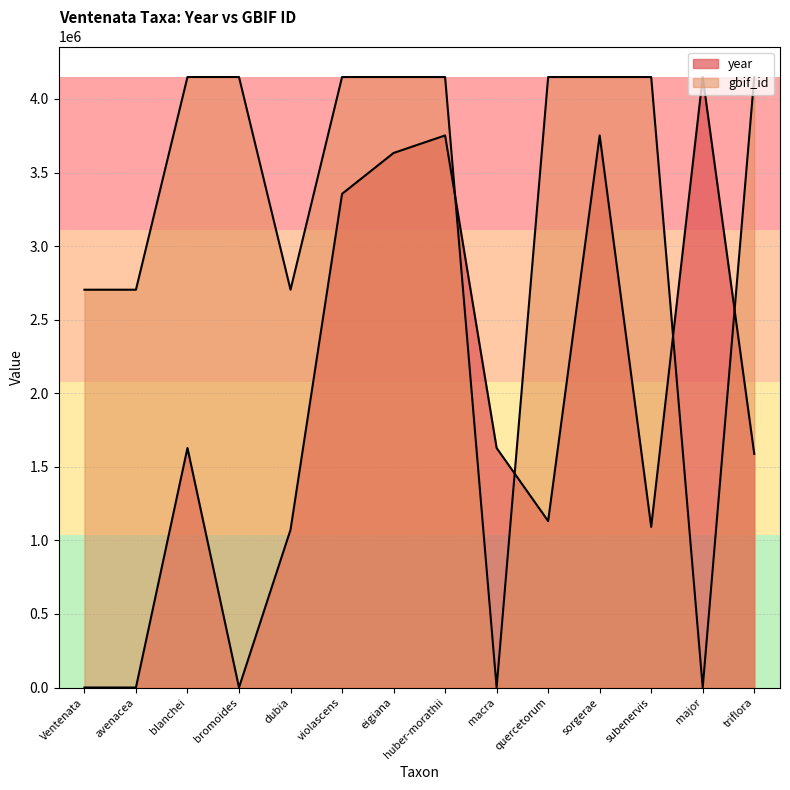

What is the value of the gbif_id point at the 3rd from the left?

4149074.0